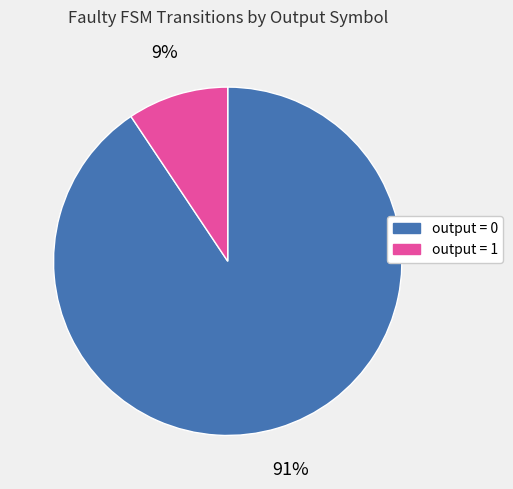

To the nearest percent, what is the combined percentage of output = 1 and output = 0?

100%